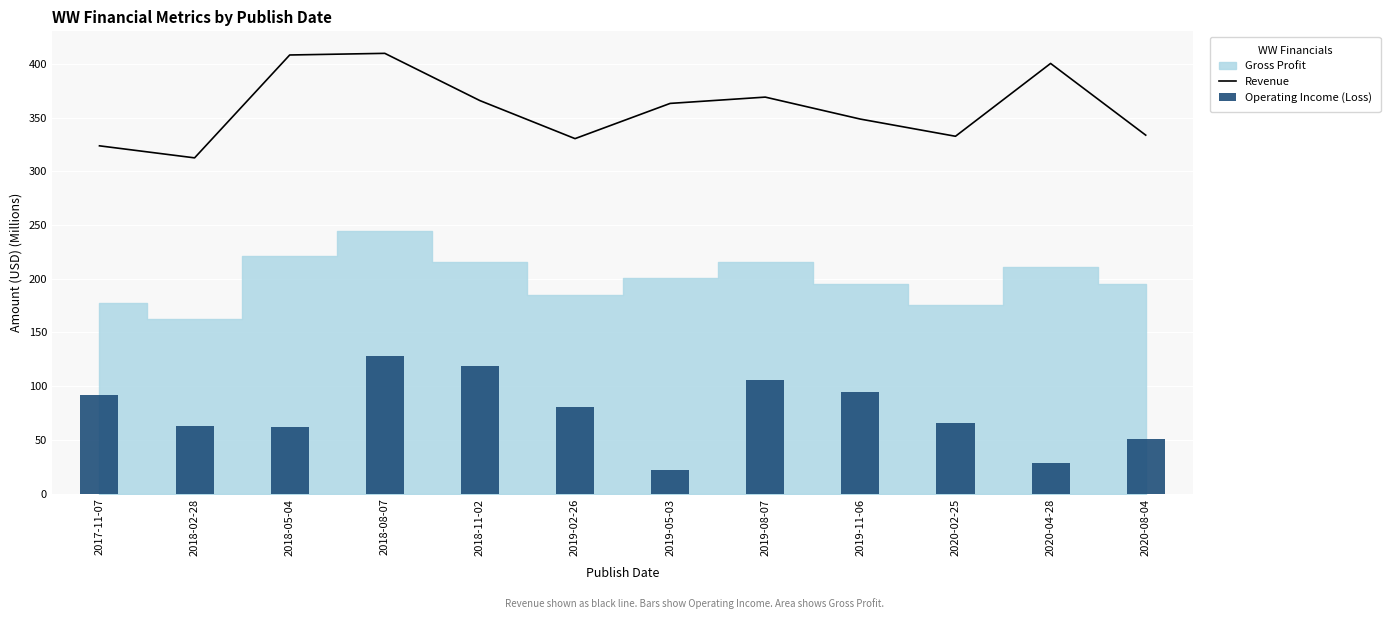

What is the highest value of the Revenue series?

409.7